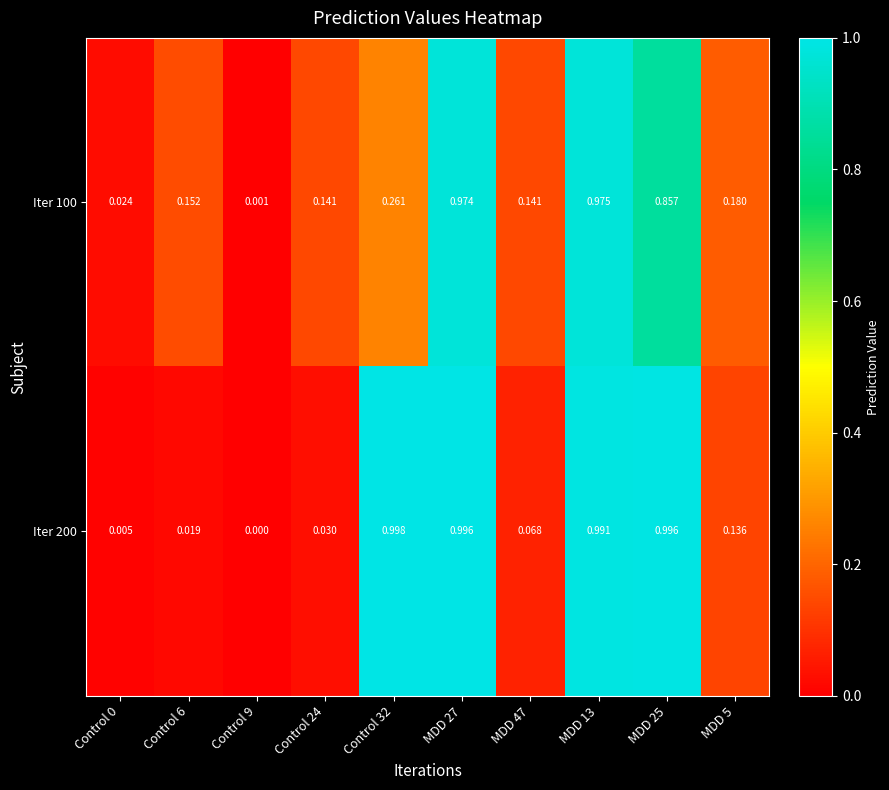

How many values in Iter 200 are above zero?

9